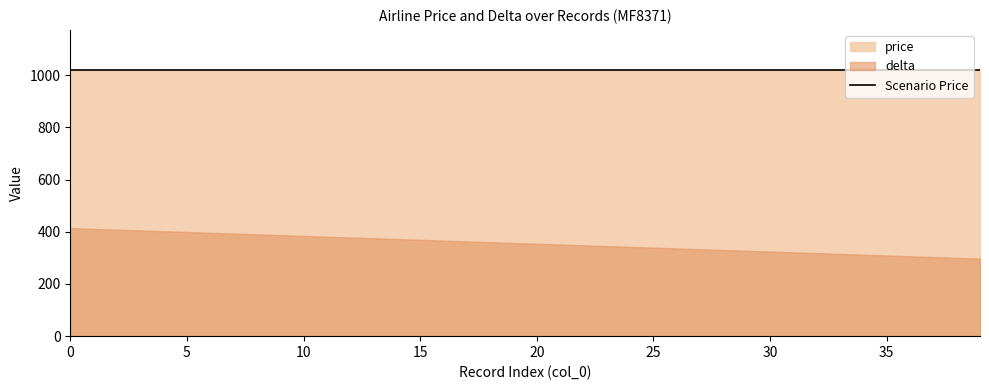

Reading left to right, list all the values displayed in this chart.

col_0: 0	1	2	3	4	5	6	7	8	9	10	11	12	13	14	15	16	17	18	19	20	21	22	23	24	25	26	27	28	29	30	31	32	33	34	35	36	37	38	39
price: 1020	1020	1020	1020	1020	1020	1020	1020	1020	1020	1020	1020	1020	1020	1020	1020	1020	1020	1020	1020	1020	1020	1020	1020	1020	1020	1020	1020	1020	1020	1020	1020	1020	1020	1020	1020	1020	1020	1020	1020
delta: 414	411	408	405	402	399	396	393	390	387	384	381	378	375	372	369	366	363	360	357	354	351	348	345	342	339	336	333	330	327	324	321	318	315	312	309	306	303	300	297